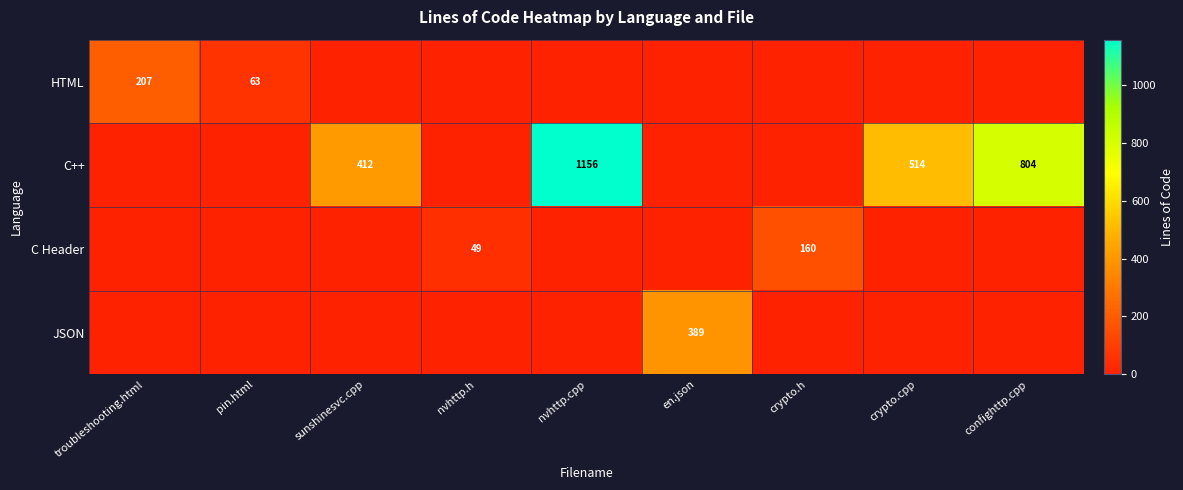

What is the sum of the C Header values at crypto.h and nvhttp.h?

209